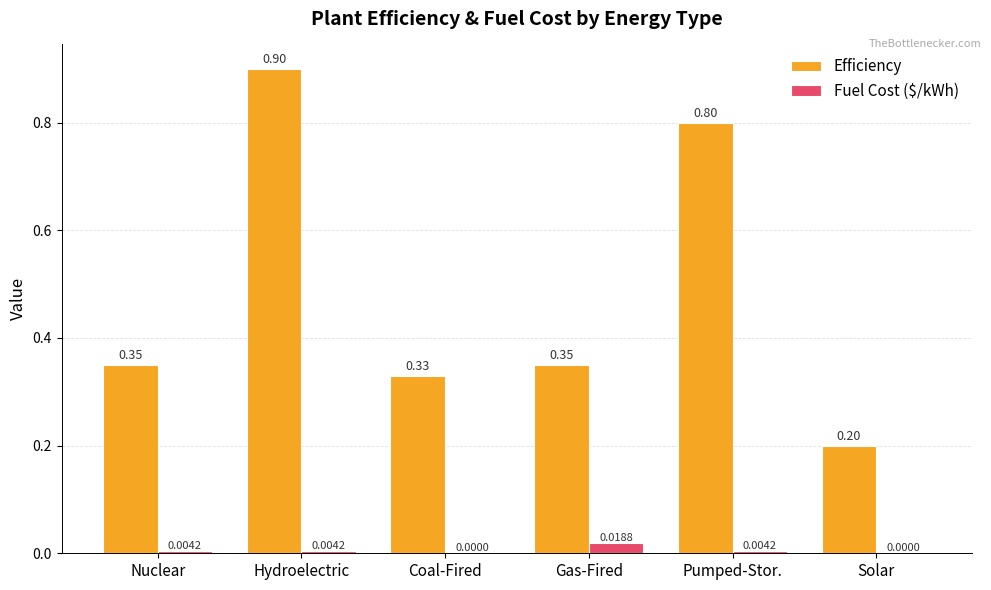

What are all the series names shown in the legend?

Efficiency, Fuel Cost ($/kWh)